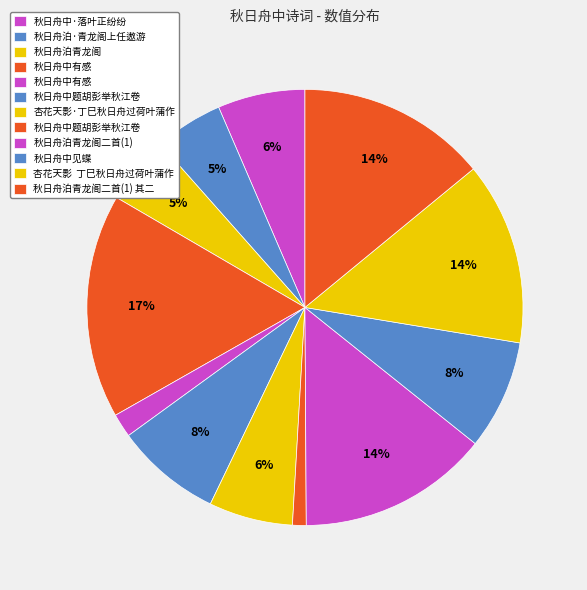

How many slices are in this pie chart?

12